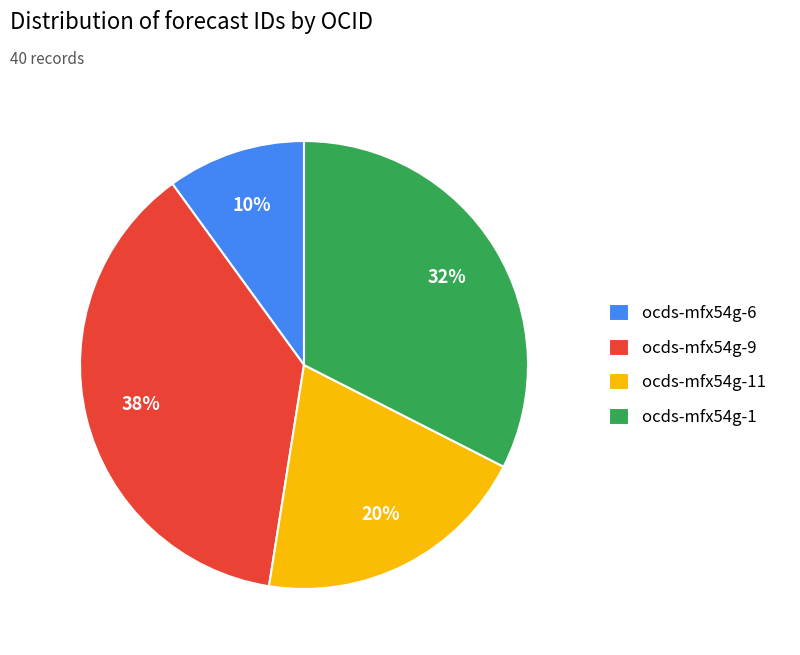

Which slice is the smallest?

ocds-mfx54g-6